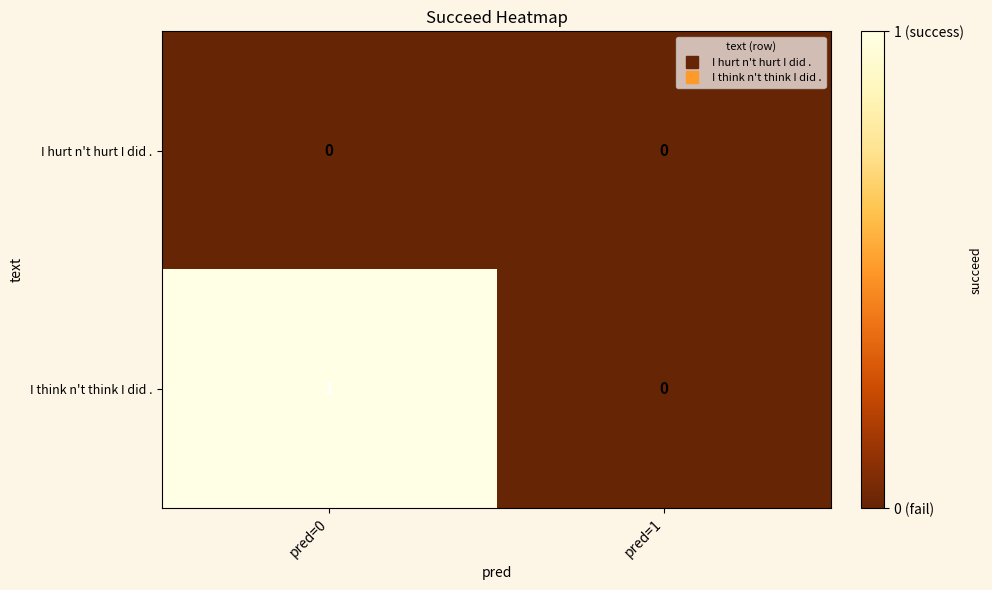

Rank the series by their average value, from lowest to highest.

I hurt n't hurt I did ., I think n't think I did .